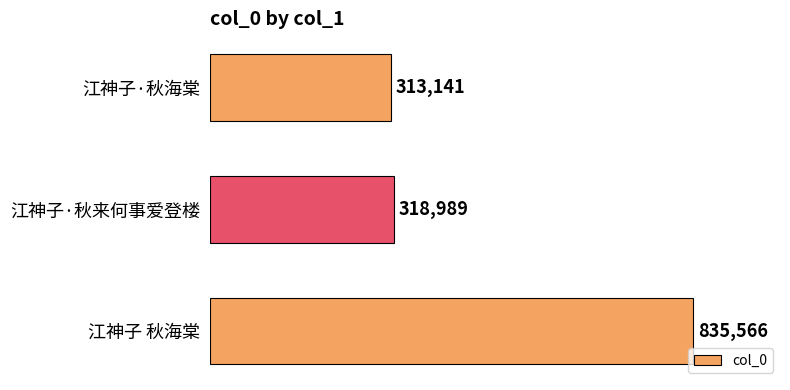

List the labels in order of value, largest first.

江神子 秋海棠, 江神子·秋来何事爱登楼, 江神子·秋海棠